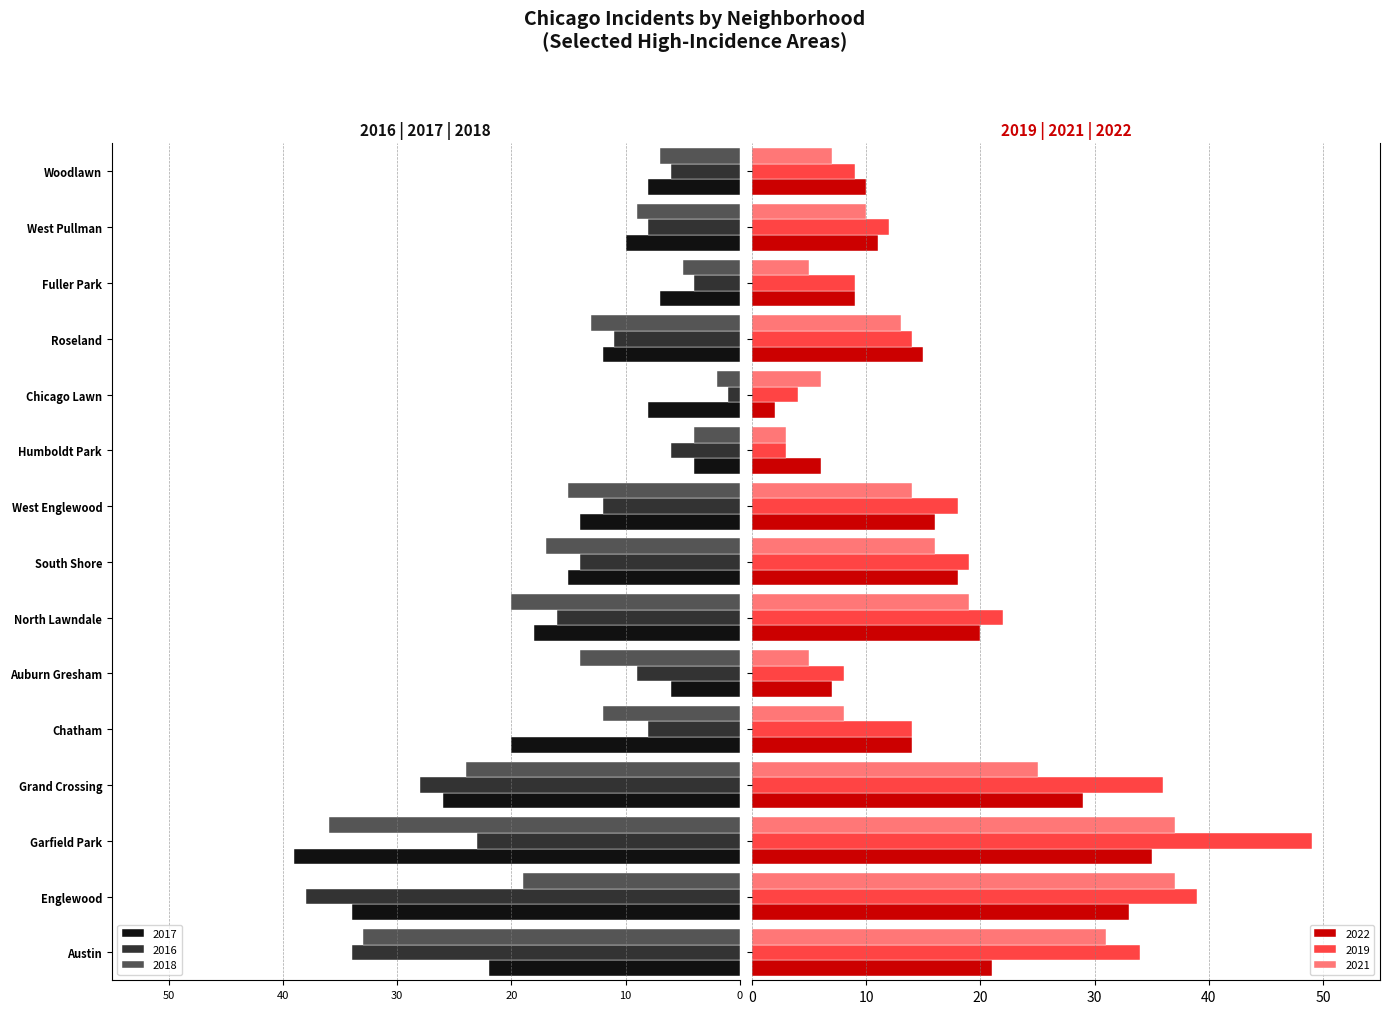

Which series has the widest spread of values?

2019